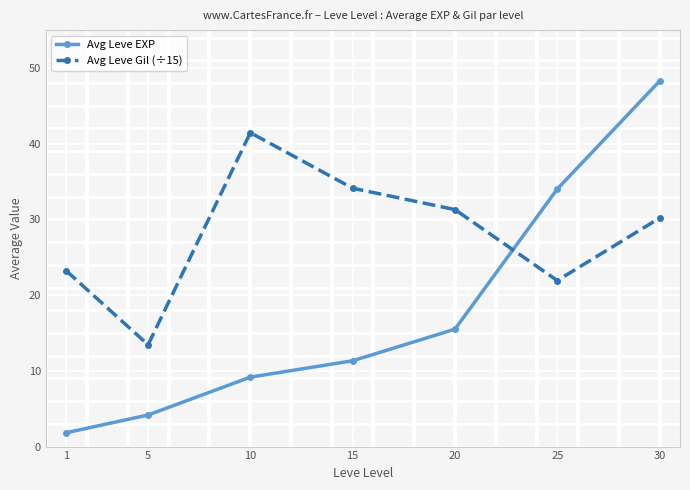

Where is the first local maximum for Avg Leve Gil (÷15)?

10